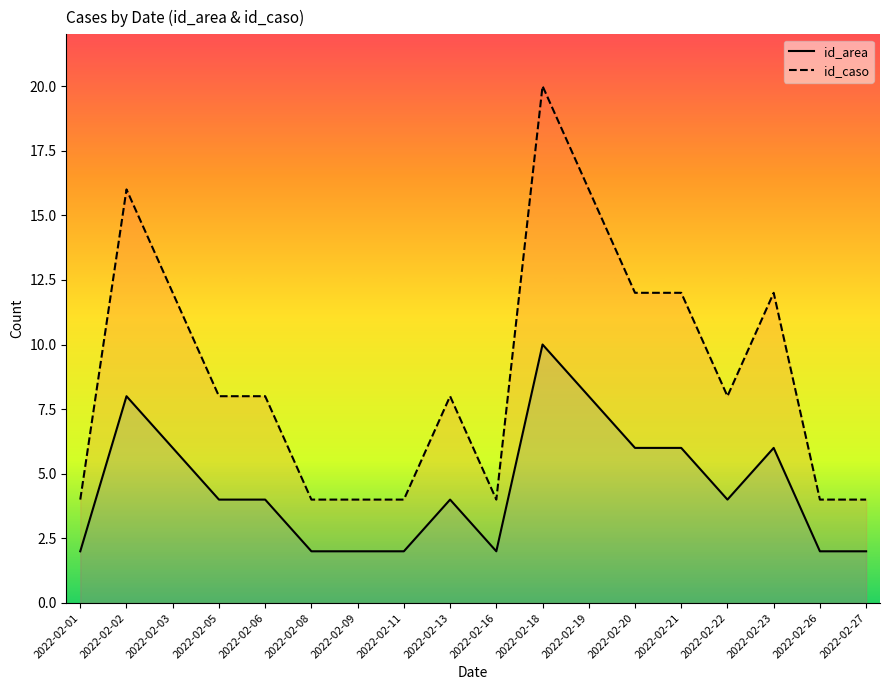

Reading left to right, transcribe all the data shown in this chart.

id_area: 2022-02-01=2	2022-02-02=8	2022-02-03=6	2022-02-05=4	2022-02-06=4	2022-02-08=2	2022-02-09=2	2022-02-11=2	2022-02-13=4	2022-02-16=2	2022-02-18=10	2022-02-19=8	2022-02-20=6	2022-02-21=6	2022-02-22=4	2022-02-23=6	2022-02-26=2	2022-02-27=2
id_caso: 2022-02-01=4	2022-02-02=16	2022-02-03=12	2022-02-05=8	2022-02-06=8	2022-02-08=4	2022-02-09=4	2022-02-11=4	2022-02-13=8	2022-02-16=4	2022-02-18=20	2022-02-19=16	2022-02-20=12	2022-02-21=12	2022-02-22=8	2022-02-23=12	2022-02-26=4	2022-02-27=4